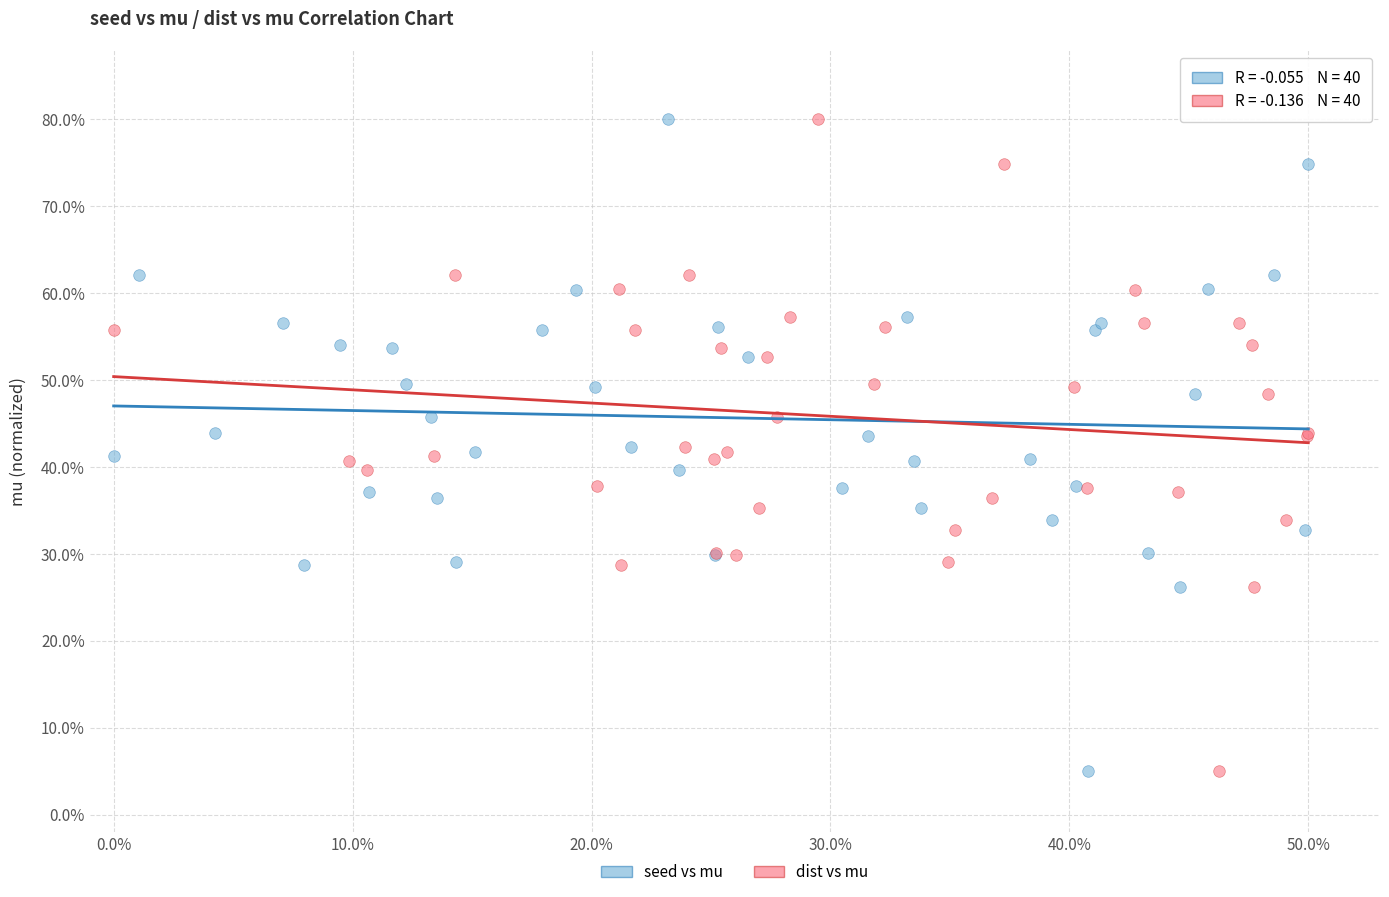

What are all the series names shown in the legend?

seed vs mu, dist vs mu